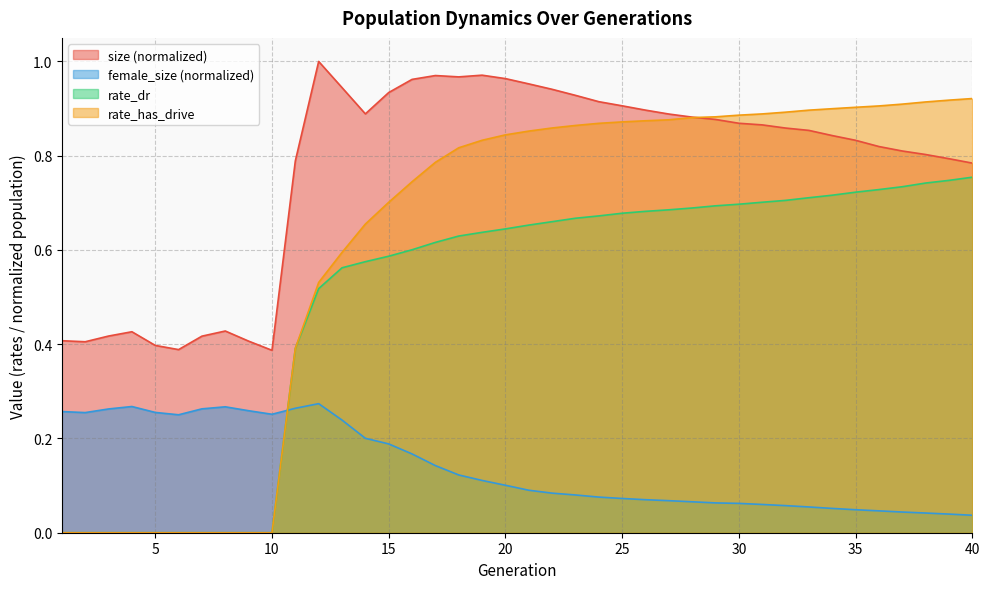

What are all the series names shown in the legend?

size (normalized), female_size (normalized), rate_dr, rate_has_drive